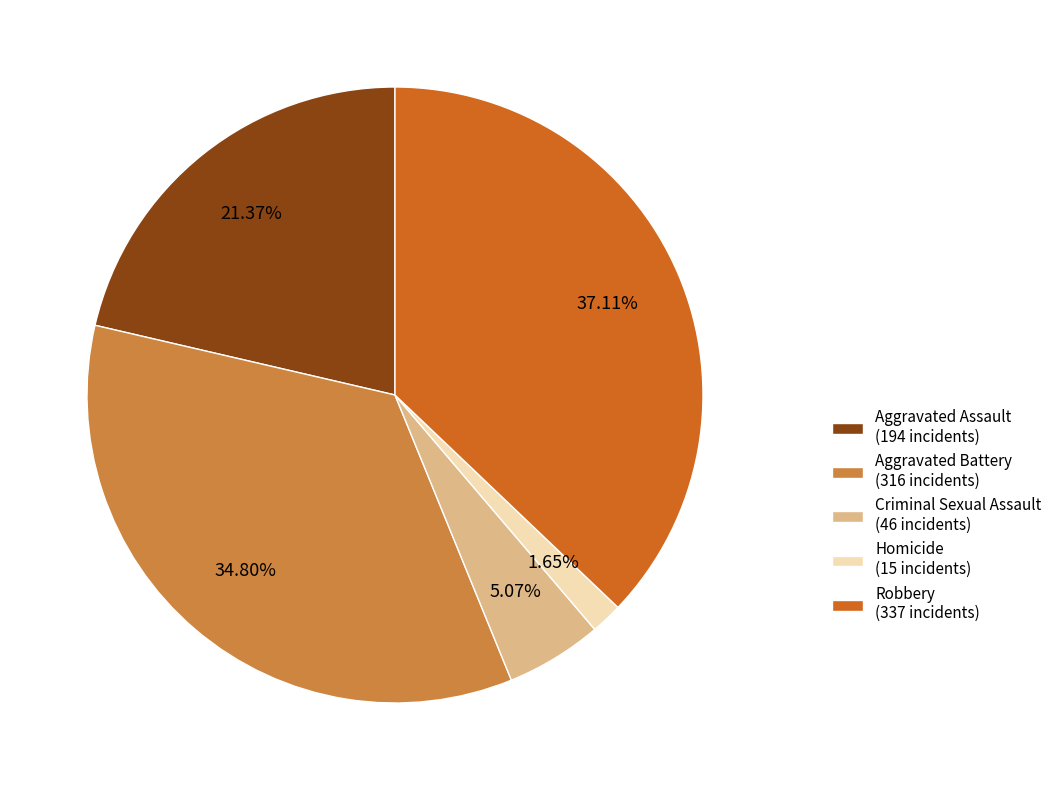

The Criminal Sexual Assault slice represents 1% of the pie. True or false?

False